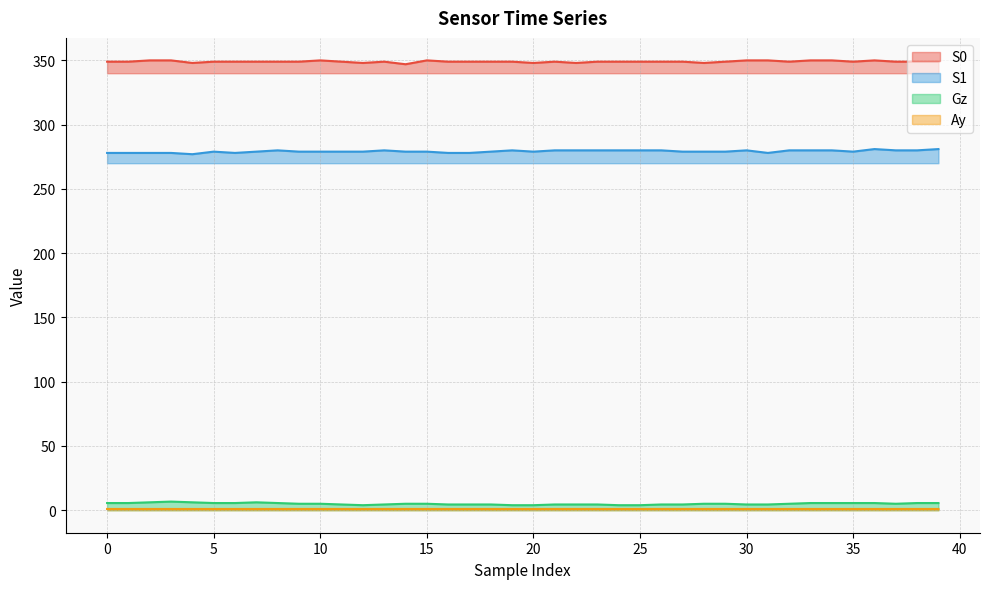

What is the difference between the maximum and minimum values in the S0 series?

3.0